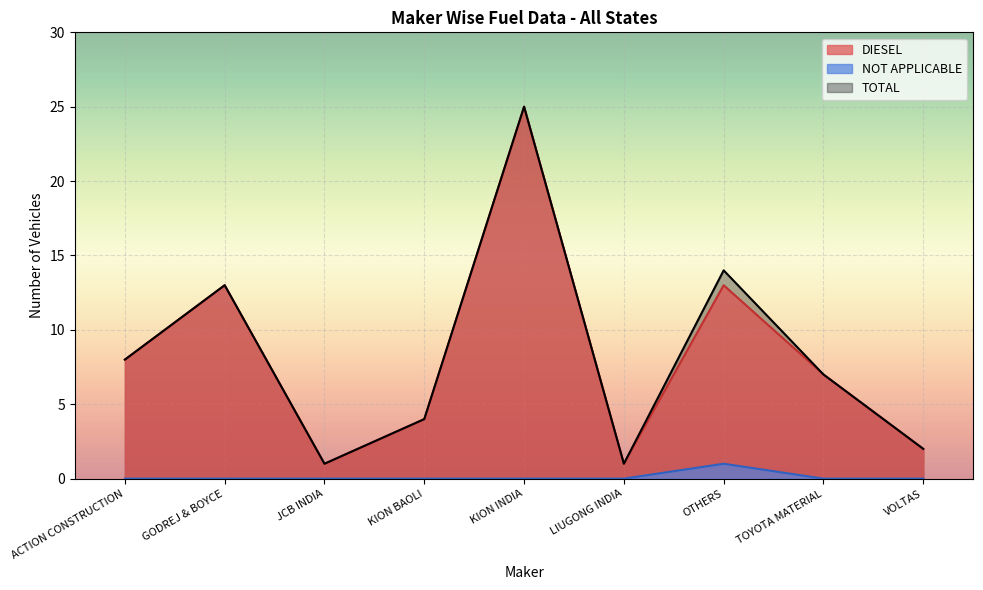

Is it true that NOT APPLICABLE equals 0 at JCB INDIA?

True